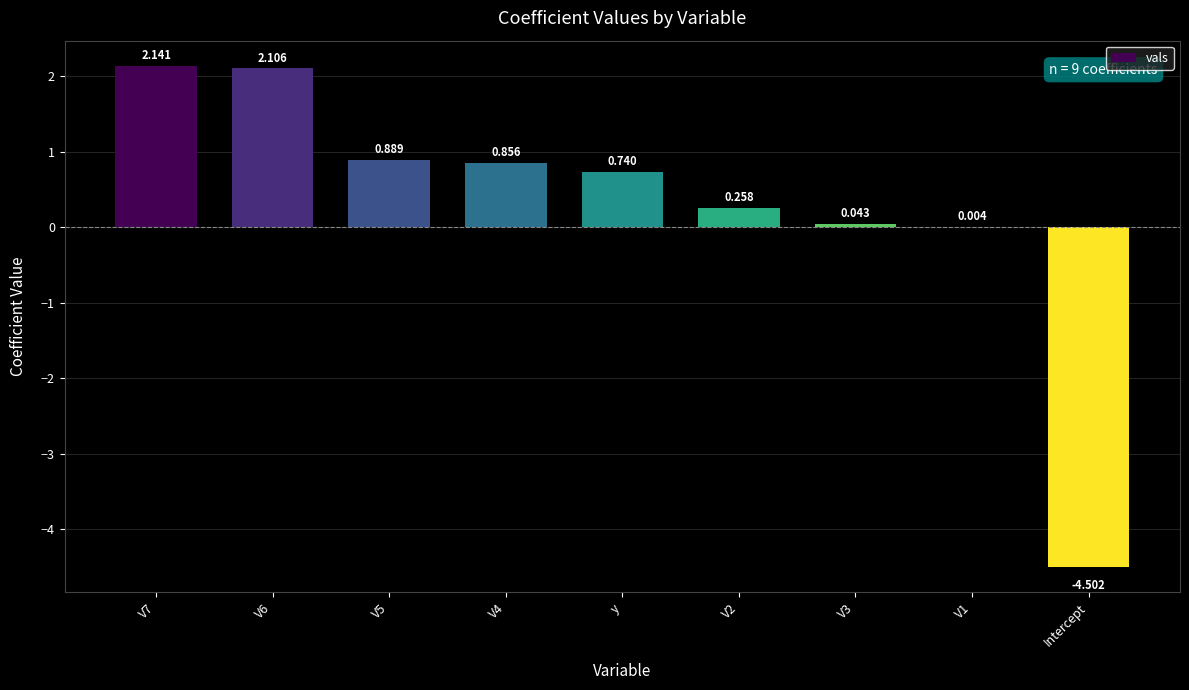

Between V5 and V4, which is larger?

V5